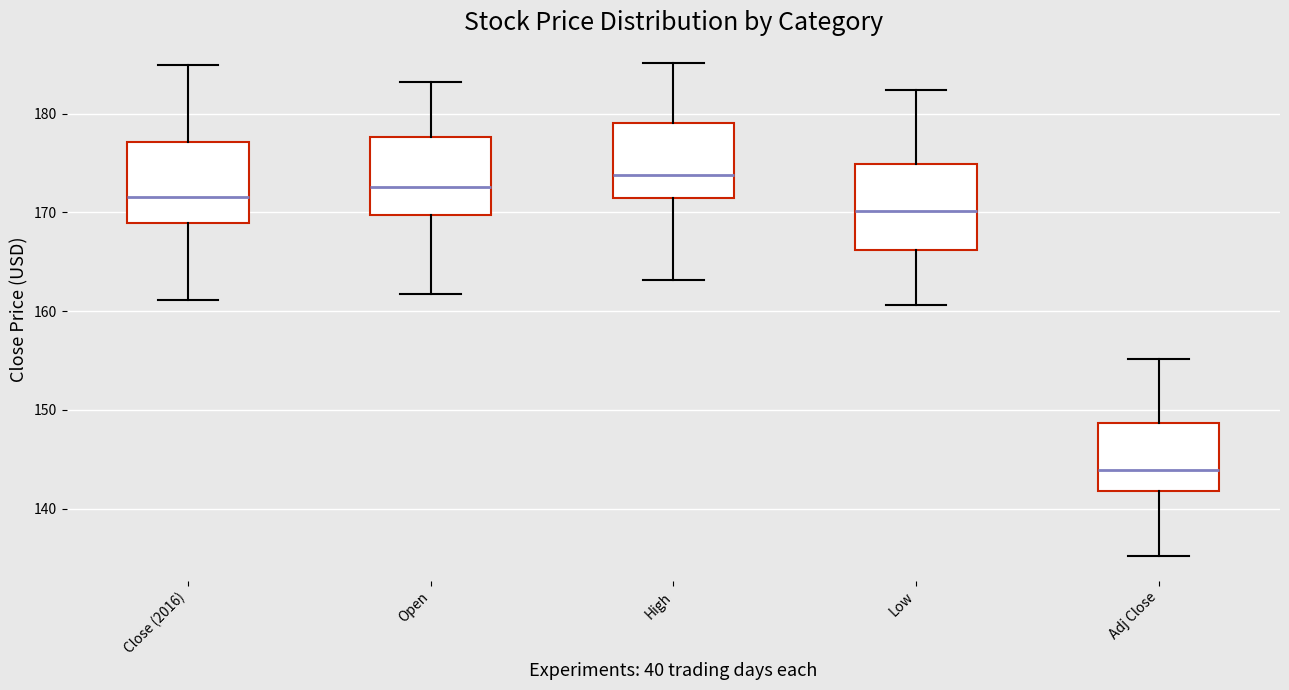

Where does the upper whisker of the box for Open end on the y-axis? The values are not printed on the chart, so give them approximately, as read against the axis.

183